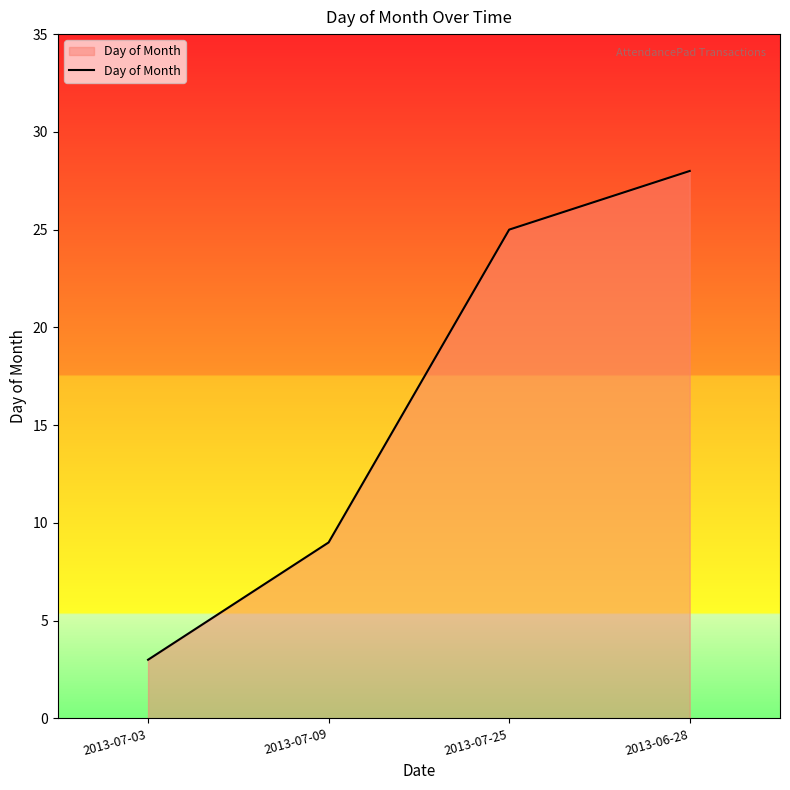

How many lines are shown in the chart?

1